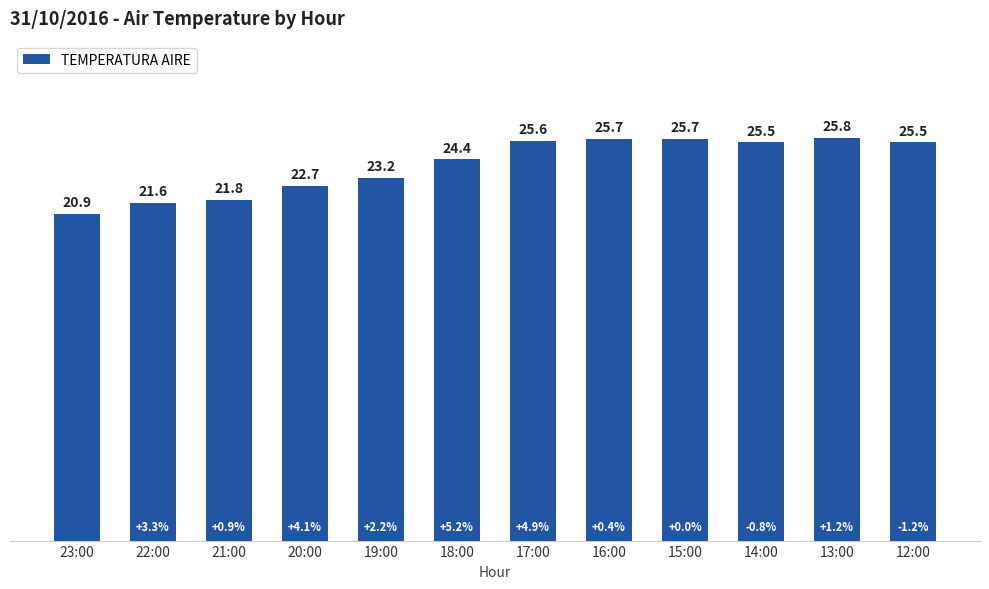

Is it true that the value at 18:00 is 24.4?

True